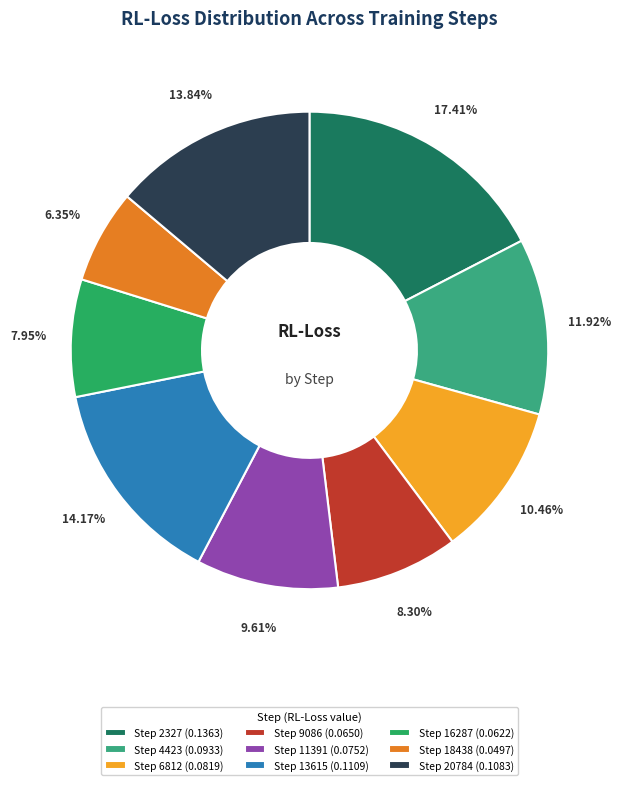

True or false: Step 20784 accounts for 26% of the total.

False